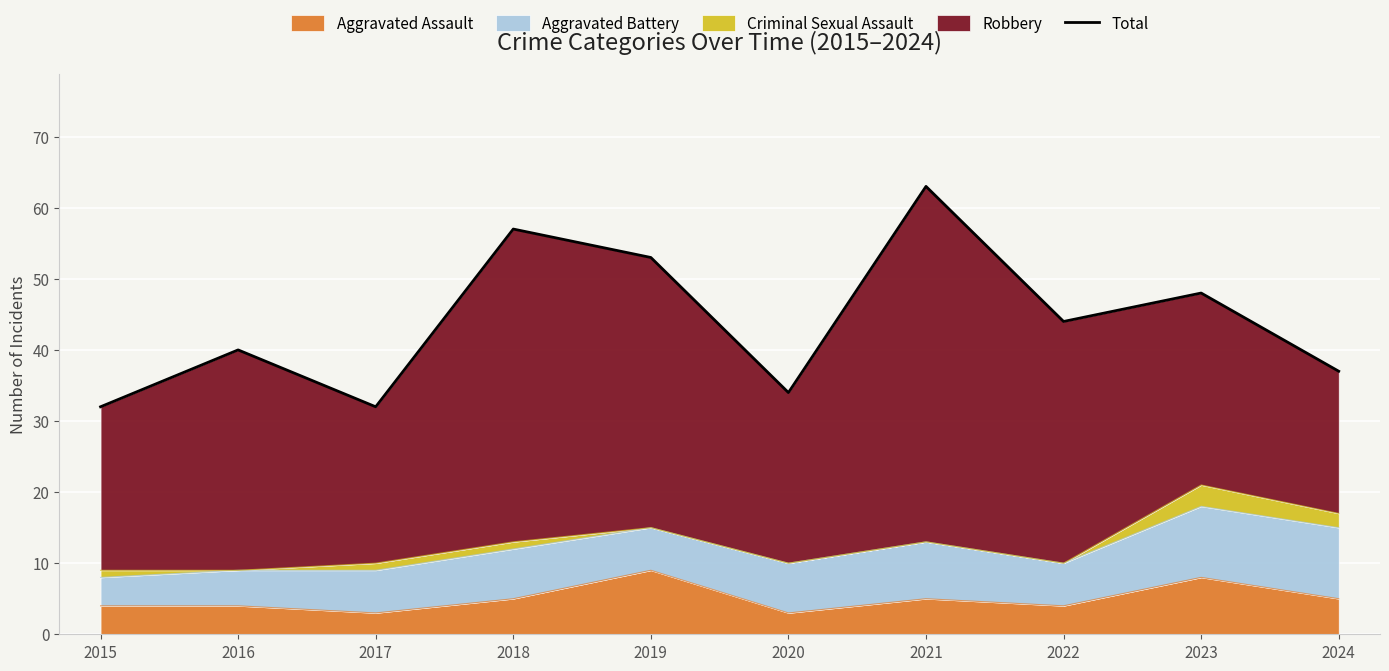

True or false: the data shows 37 at 2024.

True